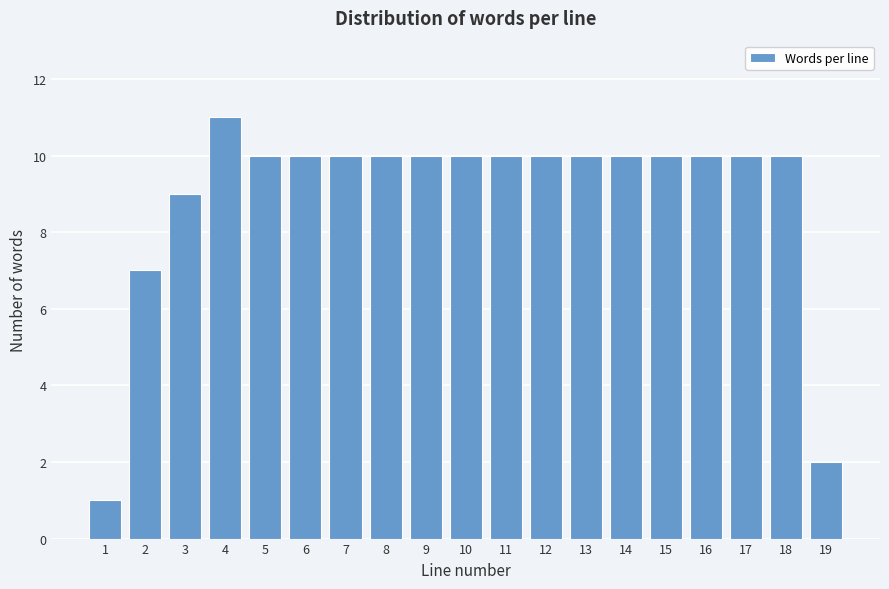

Reading right to left, what are all the values shown in this chart?

2	10	10	10	10	10	10	10	10	10	10	10	10	10	10	11	9	7	1